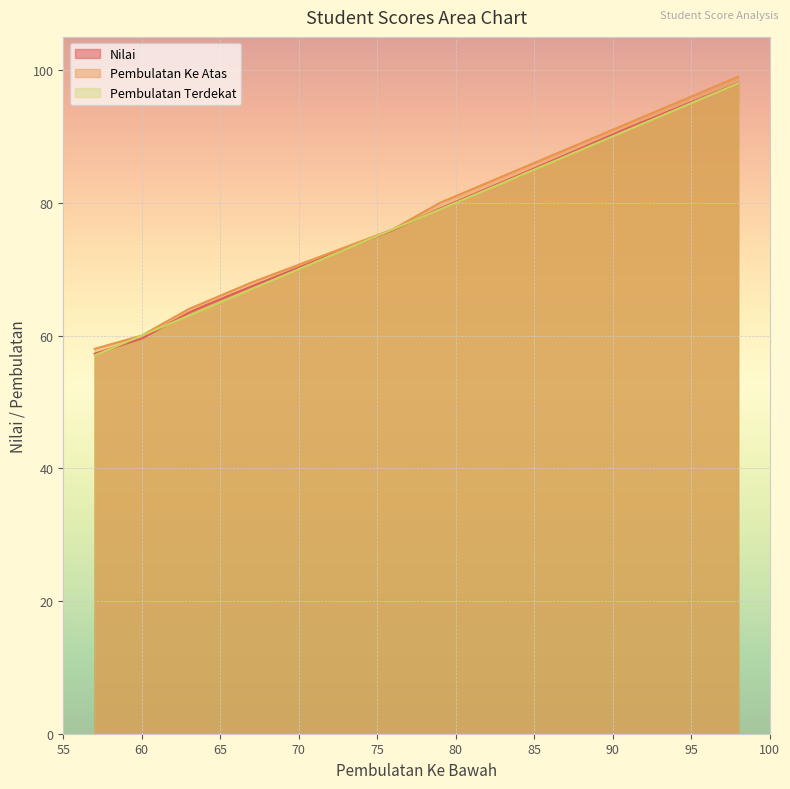

What is the value of the Nilai point at the 5th from the left?

64.5